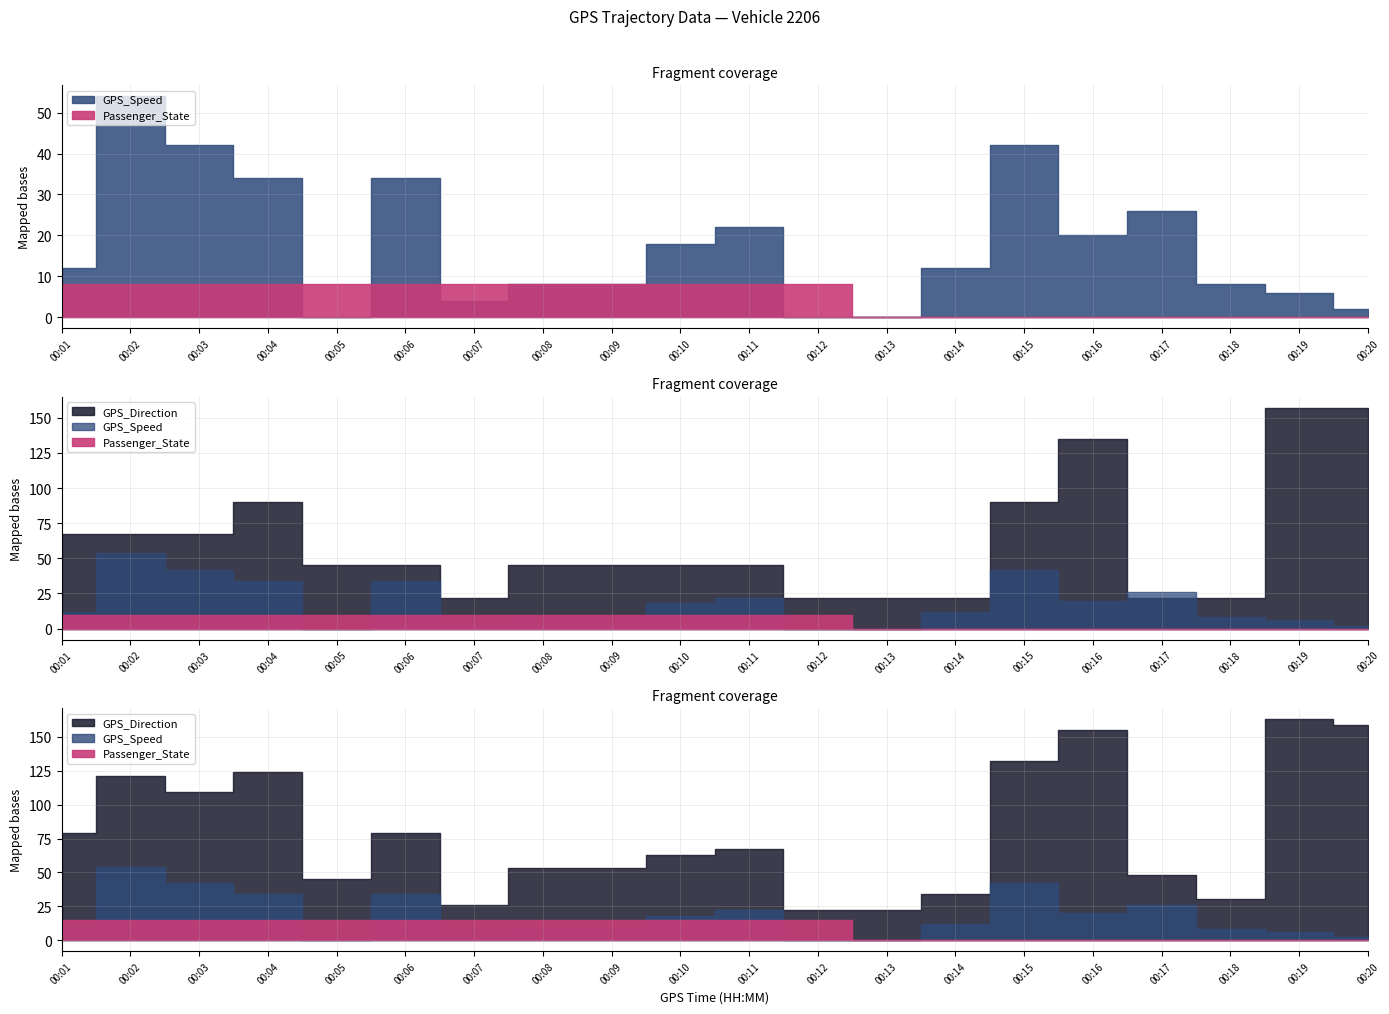

Between which two adjacent categories do Passenger_State and GPS_Speed first intersect?

00:04 and 00:05